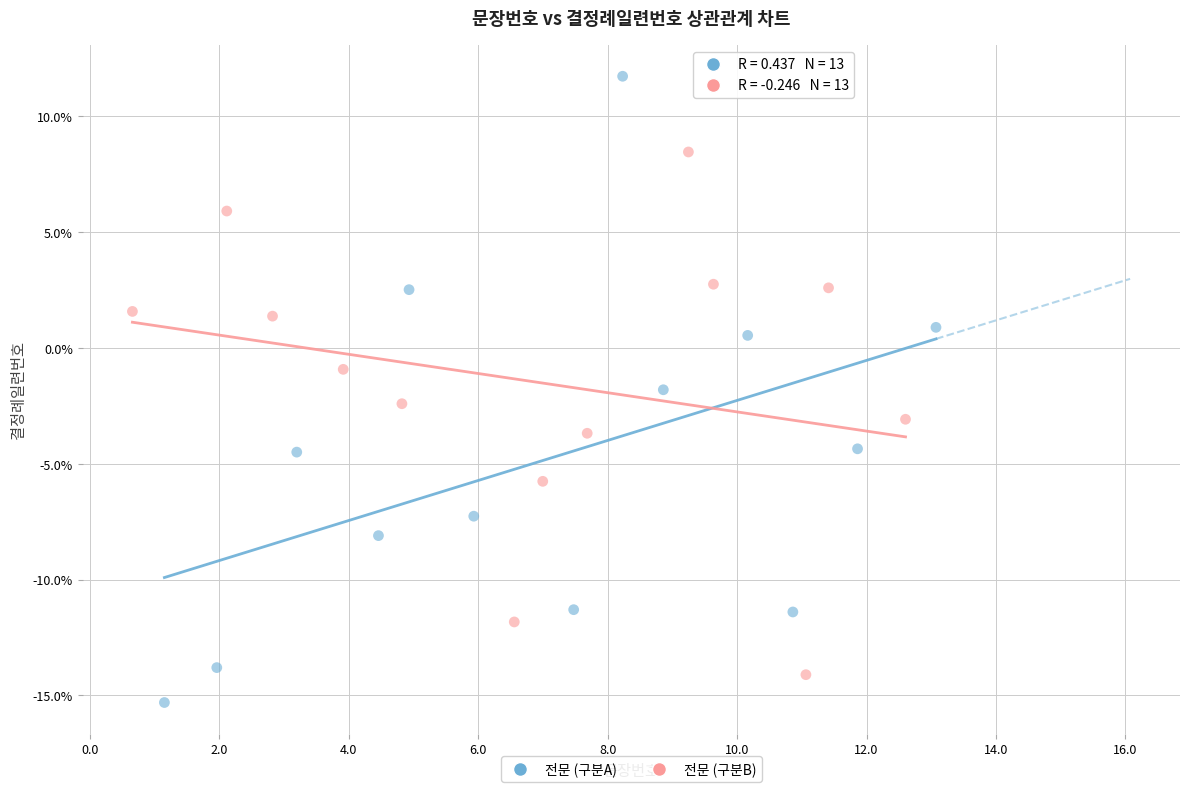

What are all the series names shown in the legend?

전문 (구분A), 전문 (구분B)